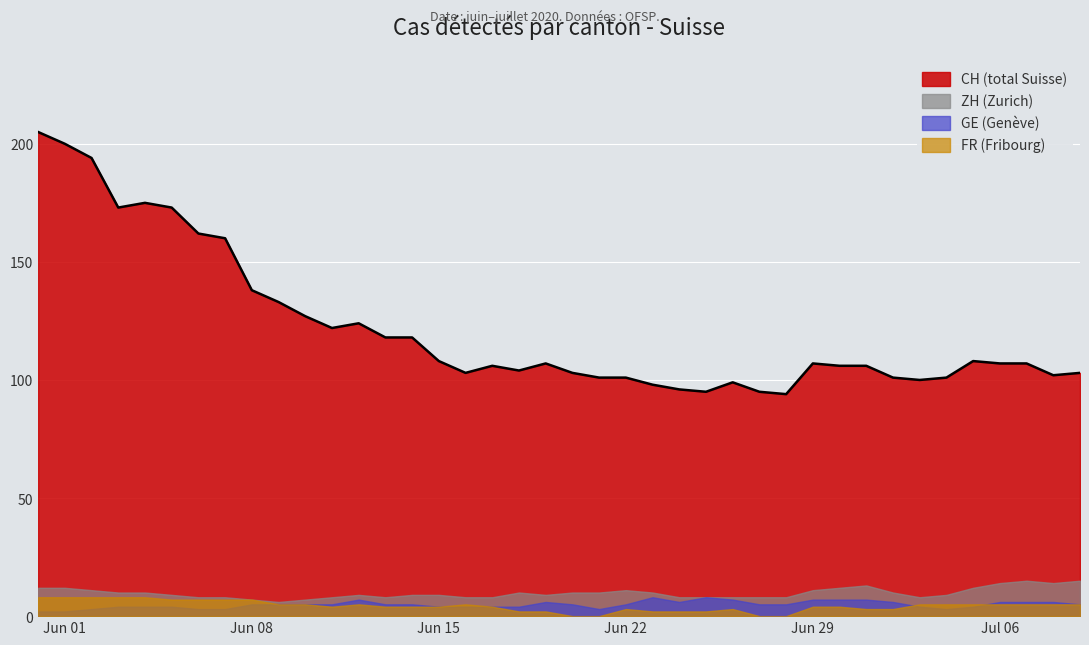

Reading left to right, transcribe all the data shown in this chart.

CH: 205	200	194	173	175	173	162	160	138	133	127	122	124	118	118	108	103	106	104	107	103	101	101	98	96	95	99	95	94	107	106	106	101	100	101	108	107	107	102	103
ZH: 12	12	11	10	10	9	8	8	7	6	7	8	9	8	9	9	8	8	10	9	10	10	11	10	8	8	8	8	8	11	12	13	10	8	9	12	14	15	14	15
GE: 2	2	3	4	4	4	3	3	5	5	5	5	7	5	5	4	4	4	4	6	5	3	5	8	6	8	7	5	5	7	7	7	6	4	3	4	6	6	6	5
FR: 8	8	8	8	8	7	7	7	7	5	5	4	5	4	4	4	5	4	2	2	0	0	3	2	2	2	3	0	0	4	4	3	3	5	5	5	5	5	5	5